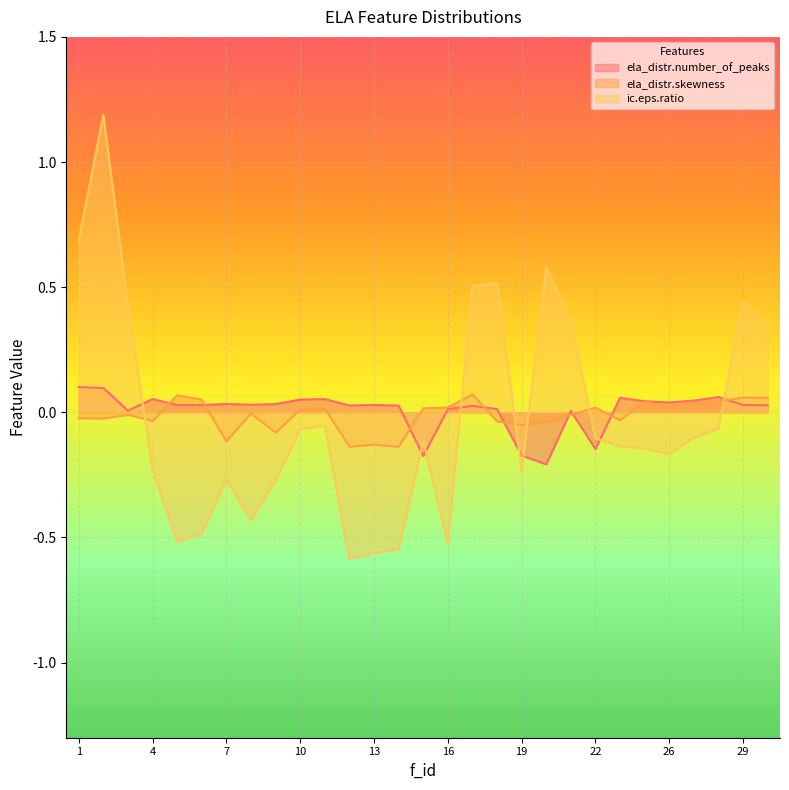

How many lines are shown in the chart?

3